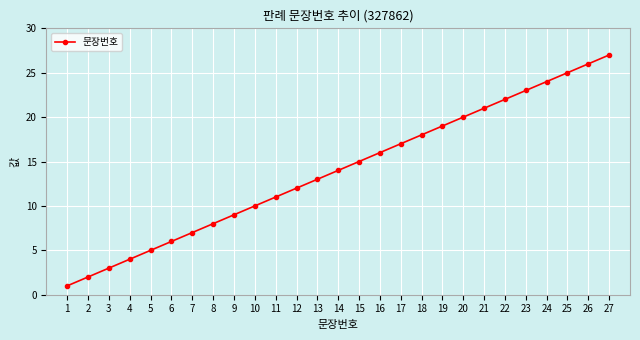

Is it true that the value at 19 is 19?

True